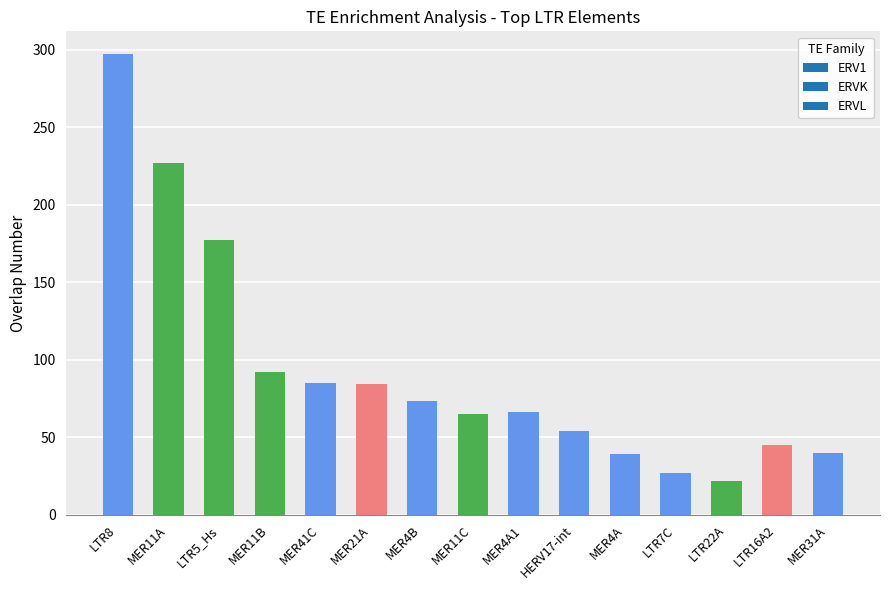

True or false: the data shows 297 at LTR8.

True